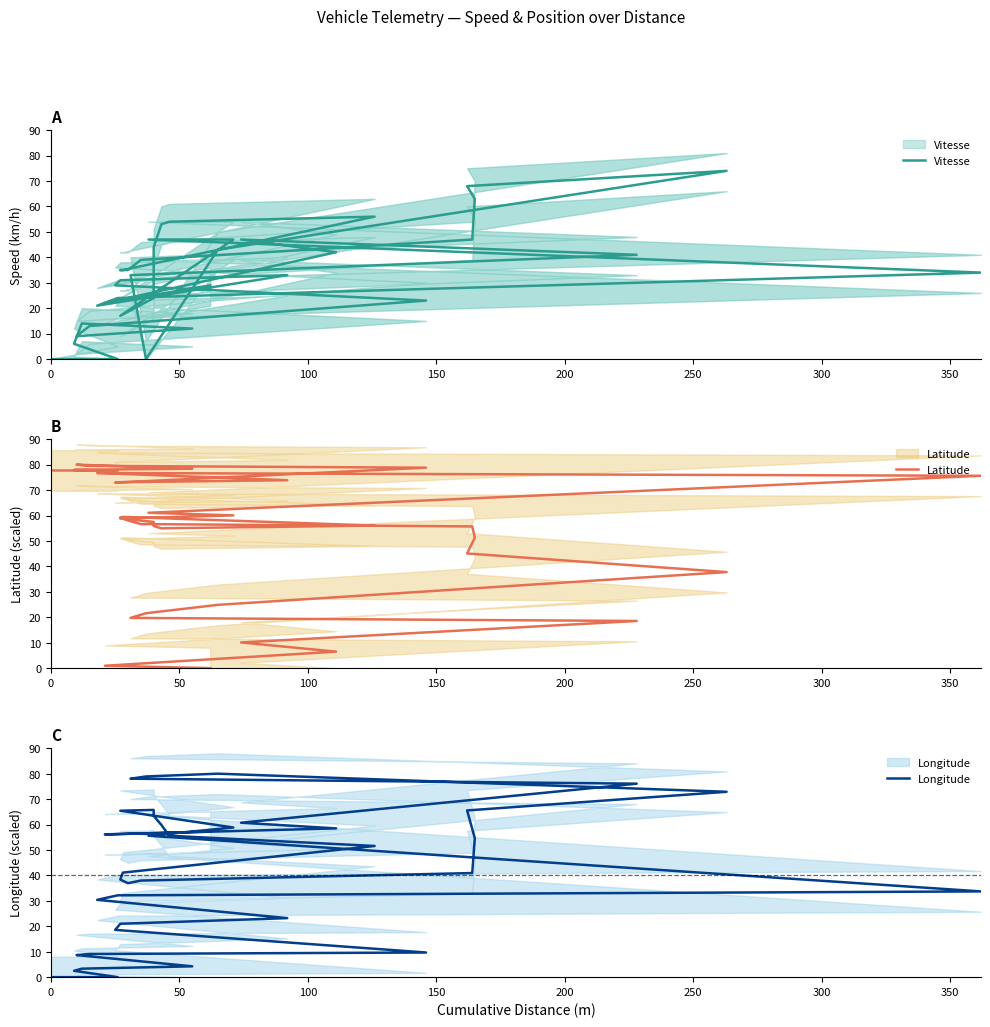

How many values in the Longitude series are below 51?

19